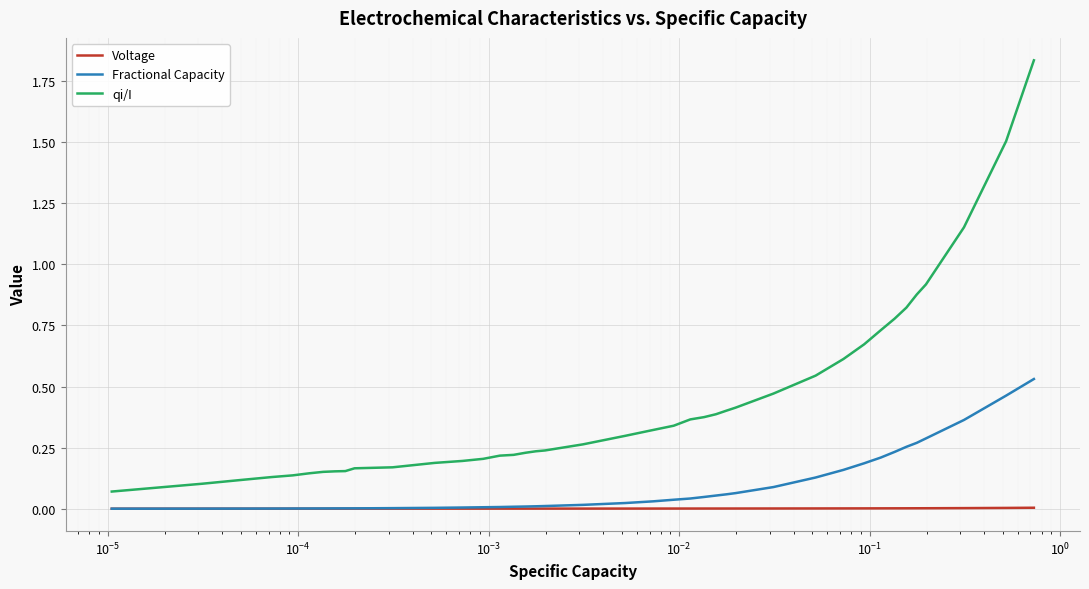

Which series has the widest spread of values?

qi/I